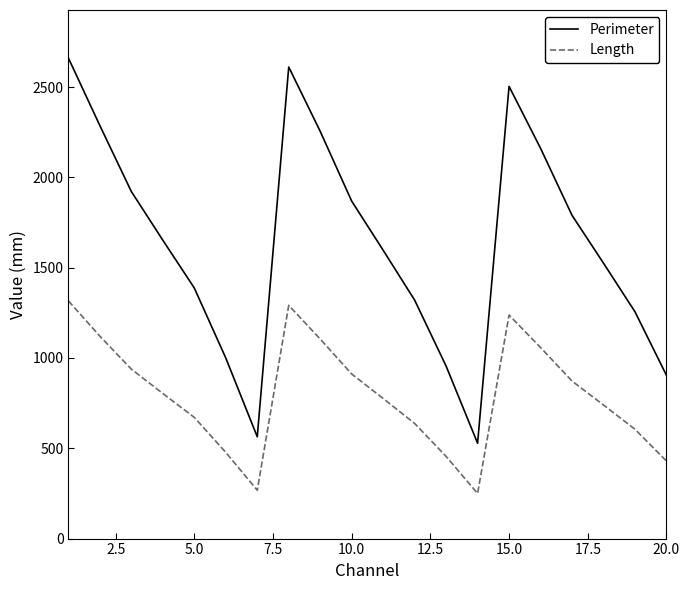

Which series has the widest spread of values?

Perimeter